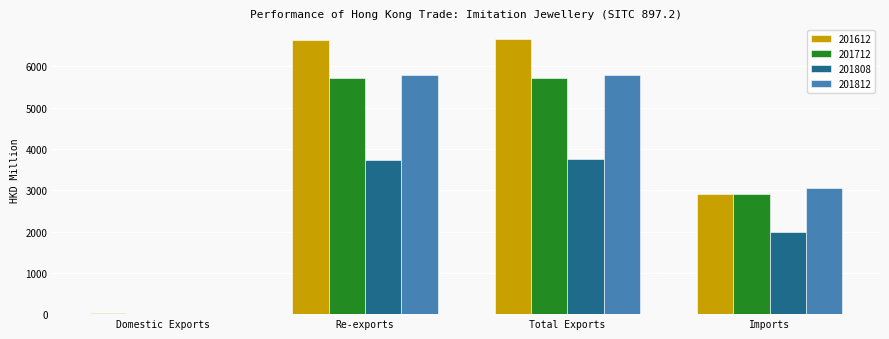

What is the sum of all 201612 values?

16229.5